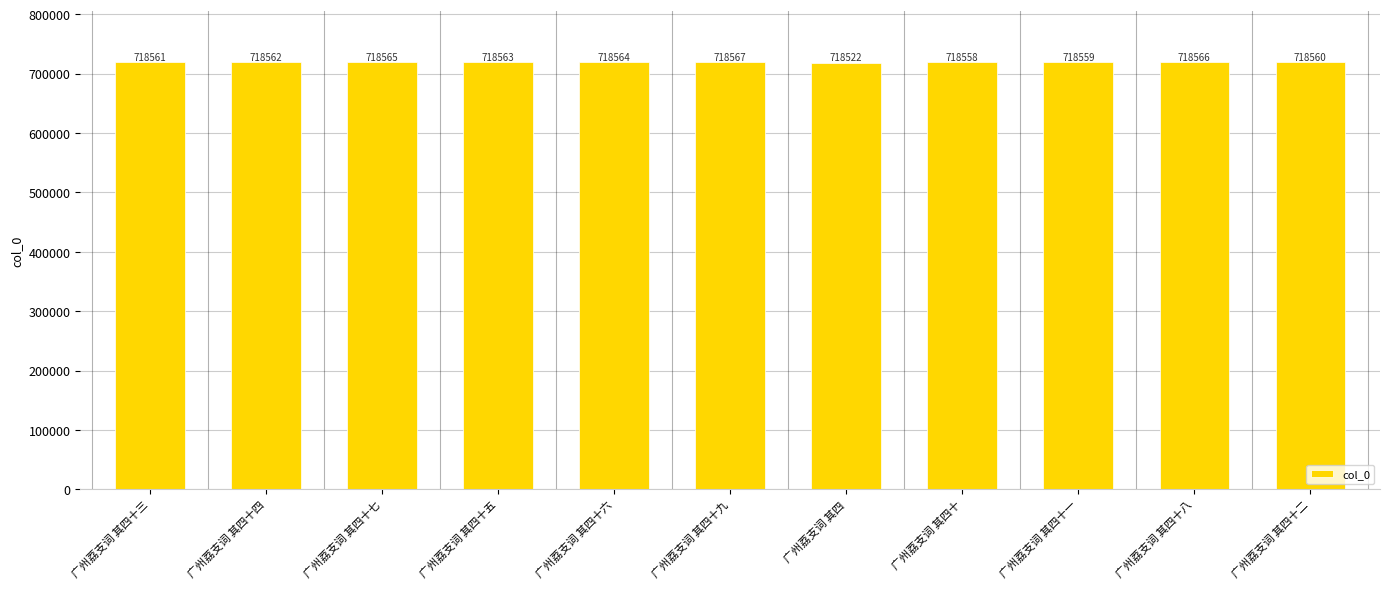

The value at 广州荔支词 其四十 is 718558. True or false?

True